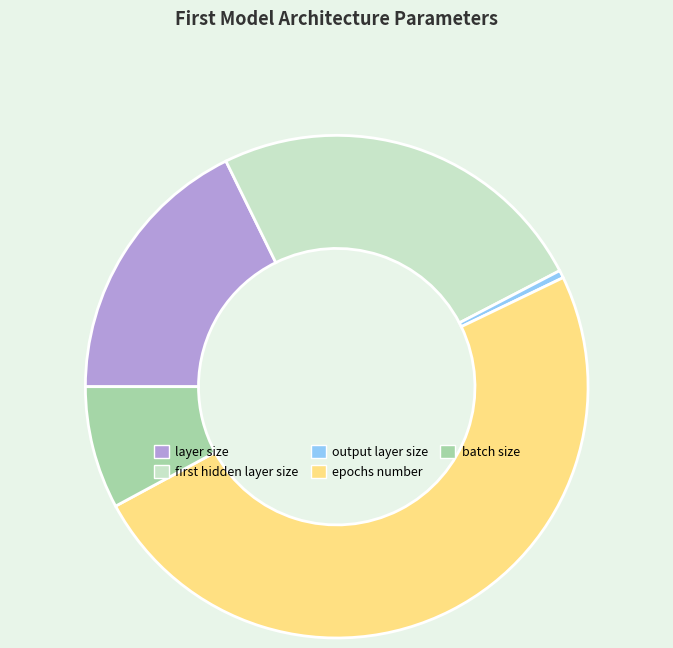

Is there a majority slice in this chart?

No